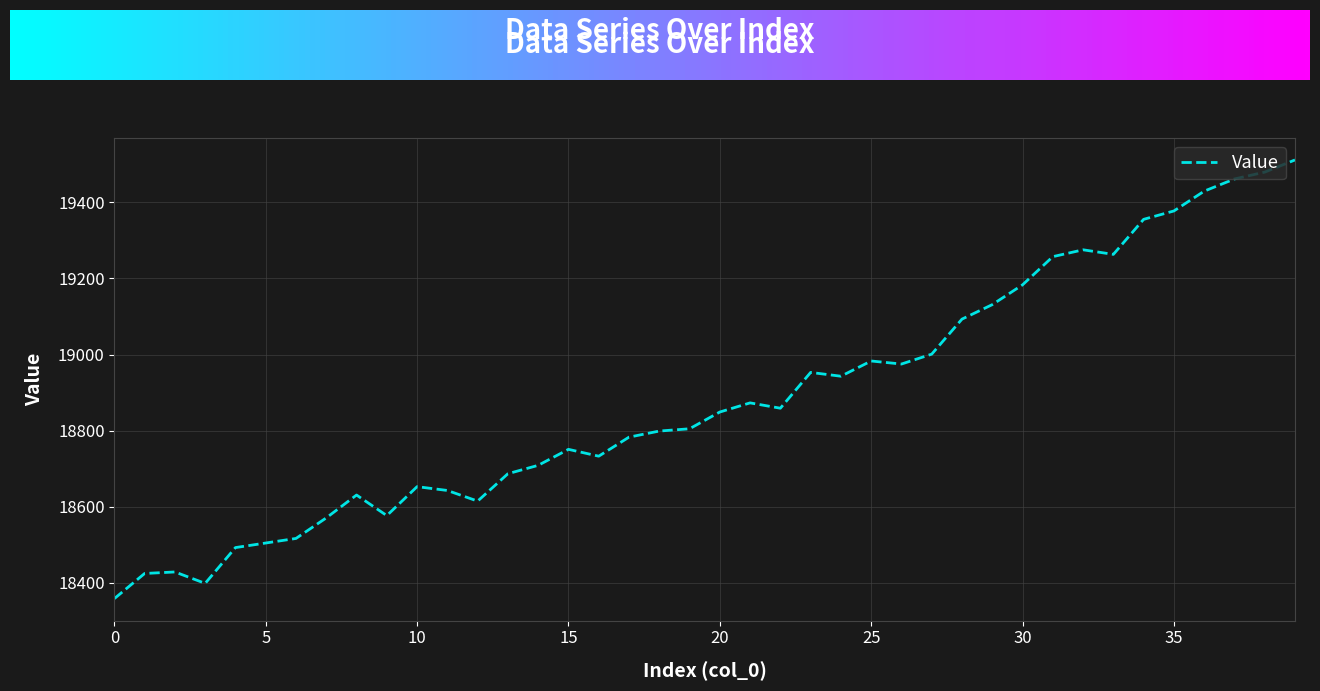

What is the greatest value displayed?

19511